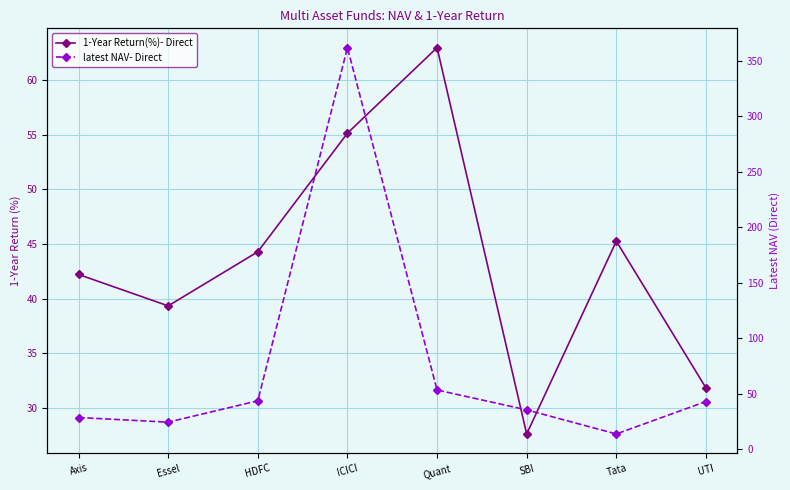

What position from the left is ICICI?

4